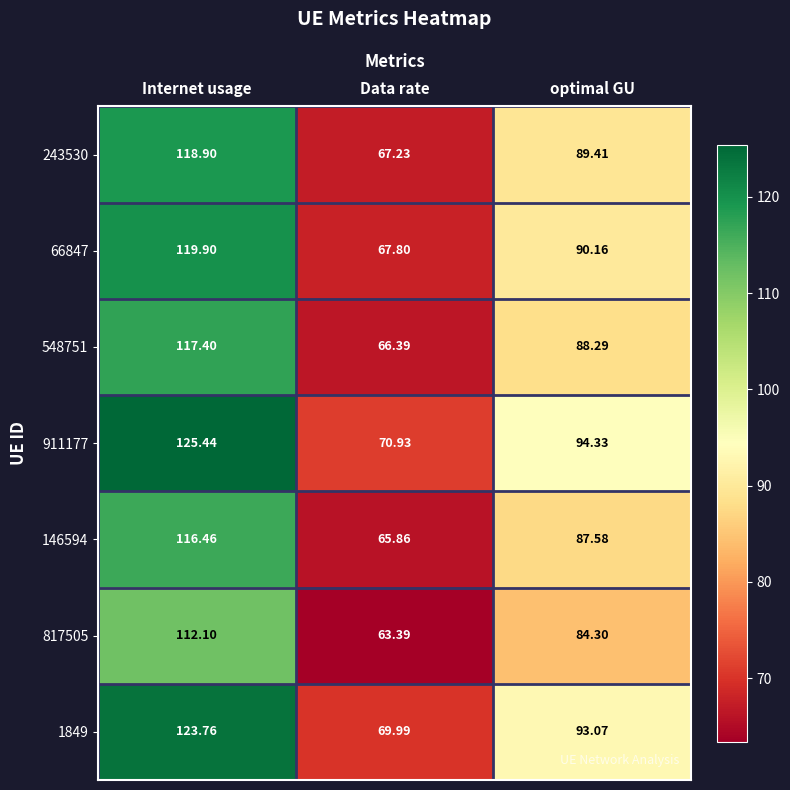

Where does the 548751 series first go above 88?

Internet usage